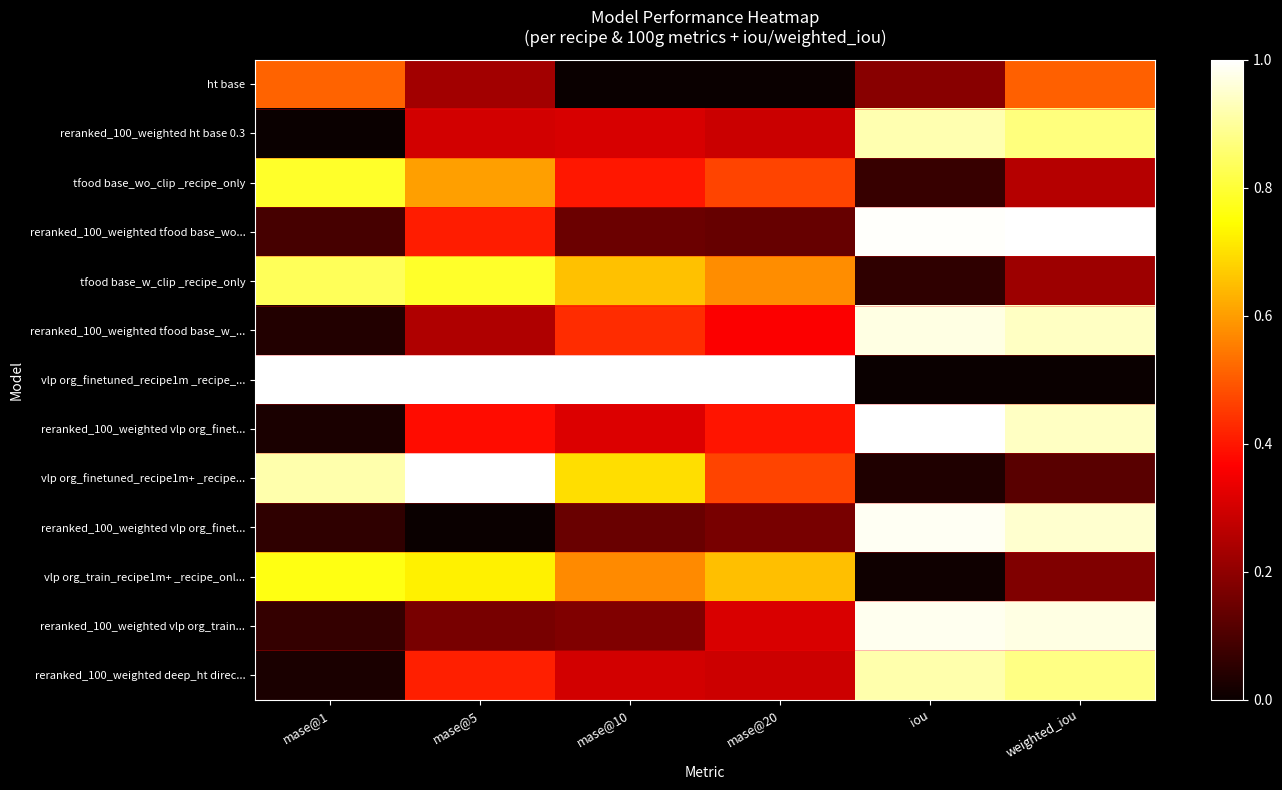

At how many categories does at least one series exceed 0?

6